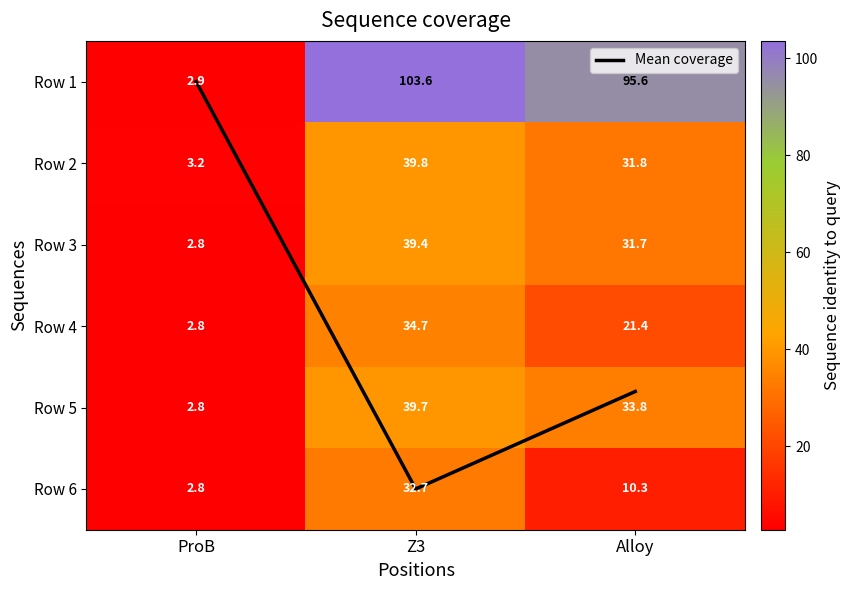

What is the greatest value displayed?

103.6